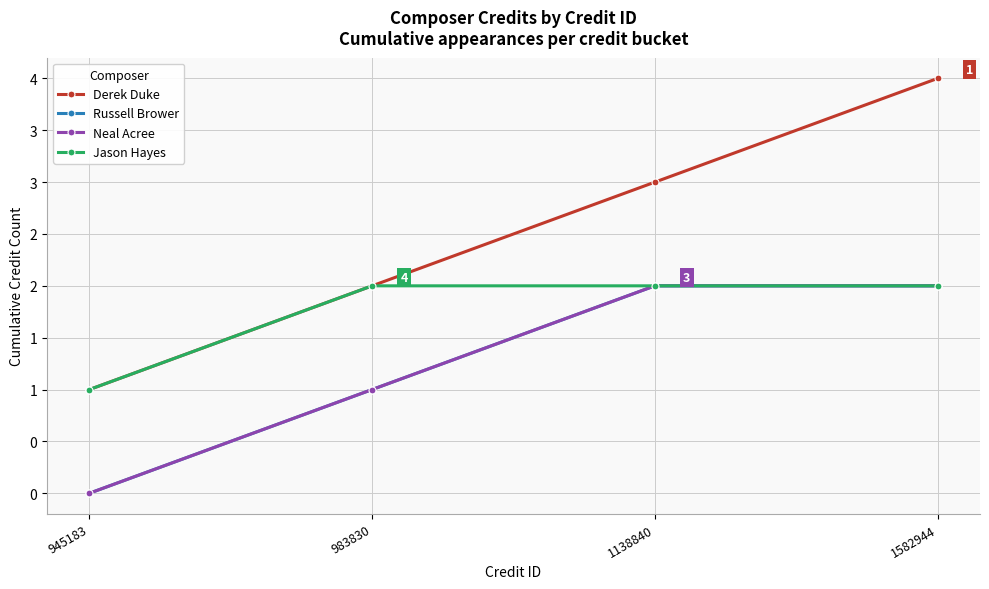

Is this an area chart (filled region under the line)?

No